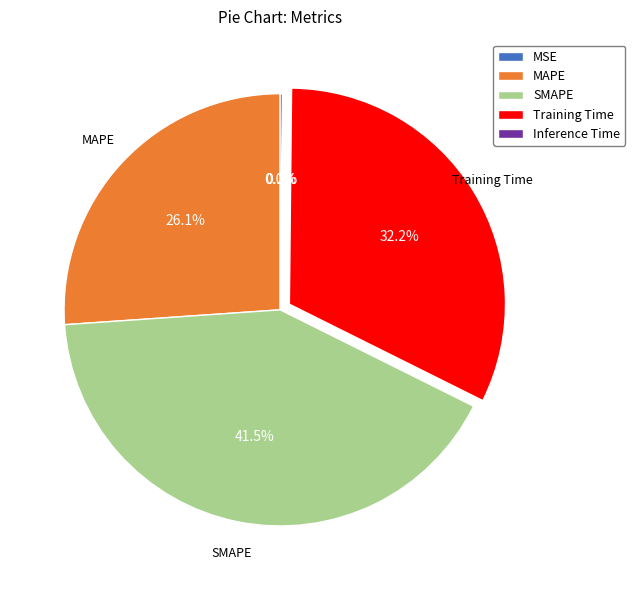

Which category has the biggest portion of the pie?

SMAPE